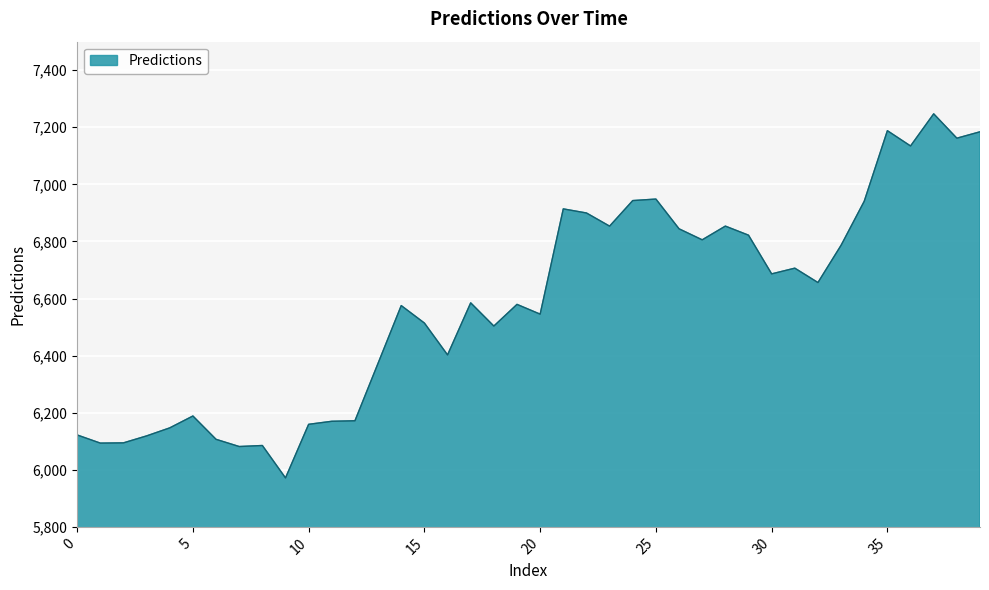

Does the chart display data point markers on the line(s)?

No